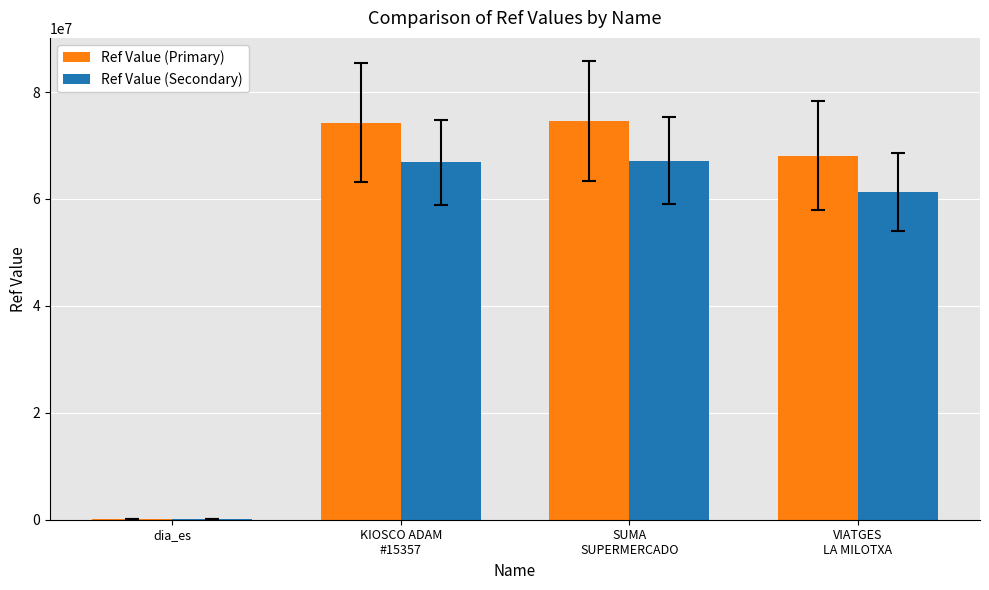

What is the sum of all Ref Value (Primary) values?

217078521